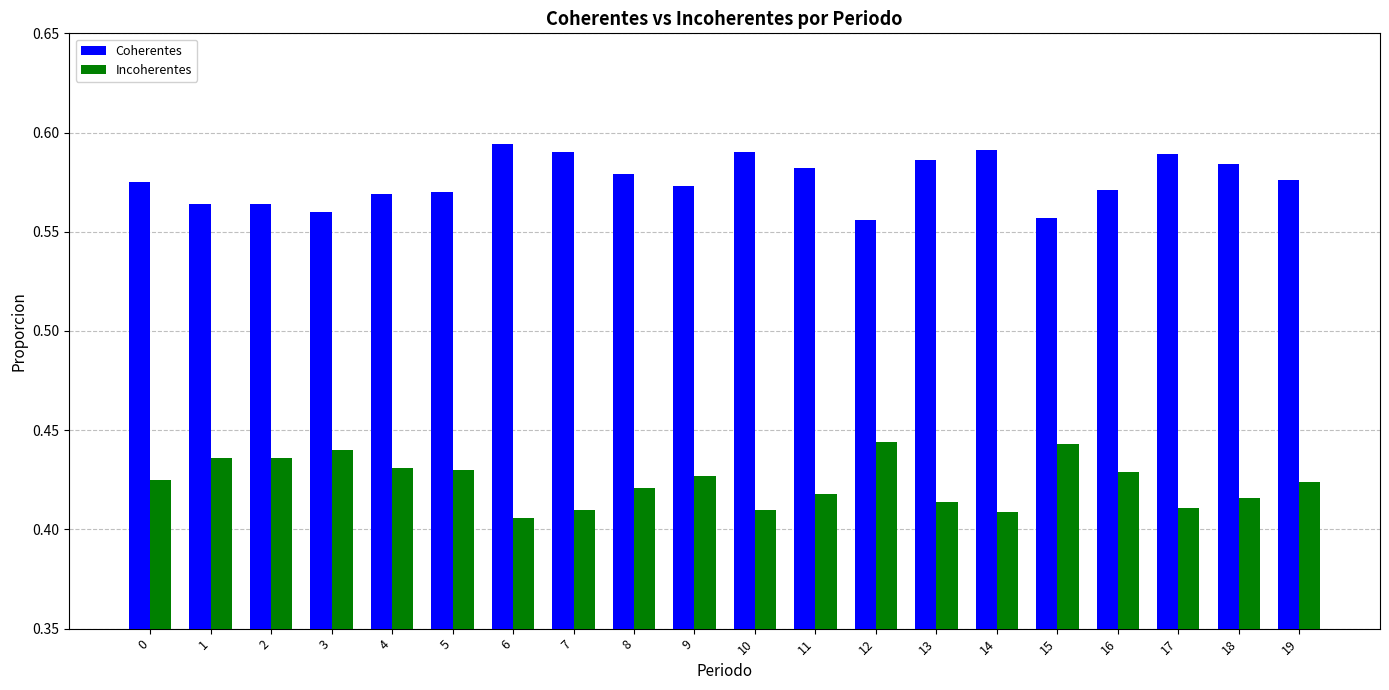

The value of Coherentes at 16 is 0.8. True or false?

False